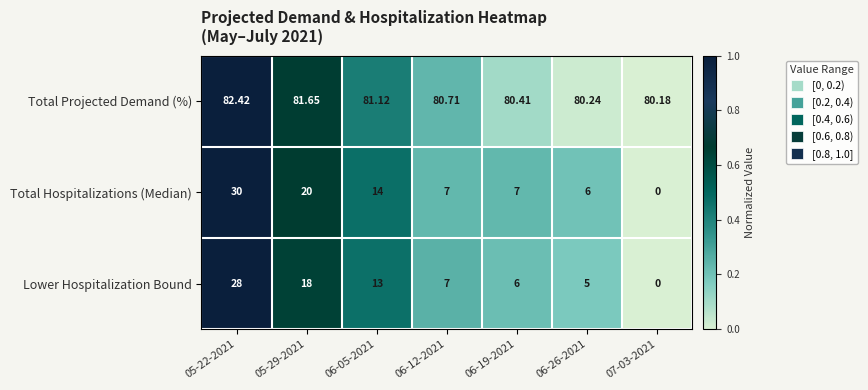

Rank the series at 05-29-2021 from highest to lowest value.

Total Projected Demand (%), Total Hospitalizations (Median), Lower Hospitalization Bound